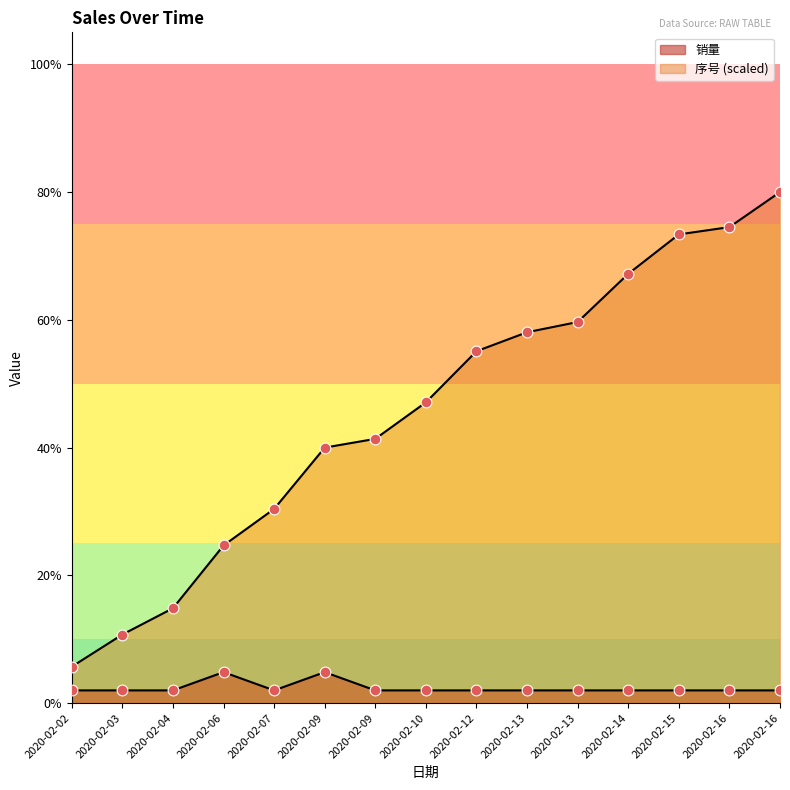

Which series contains the highest Y value?

序号